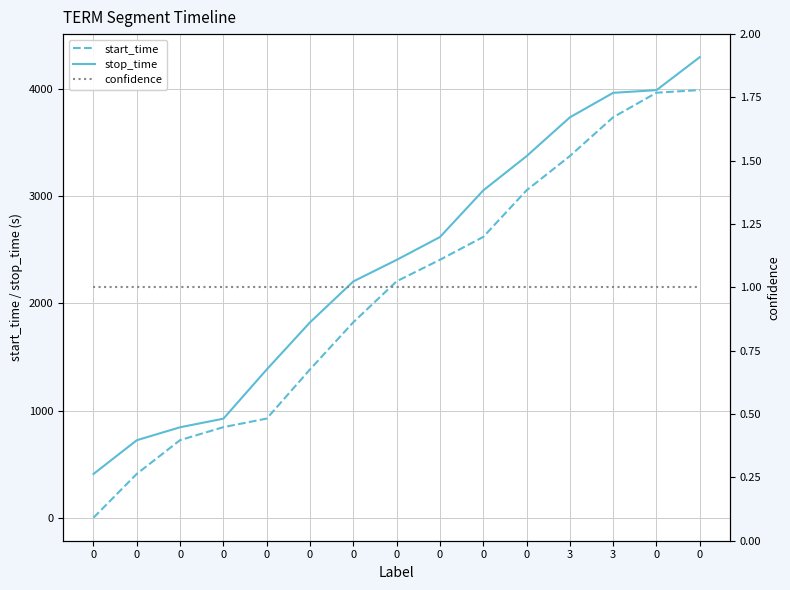

What is the minimum value shown in the chart?

1